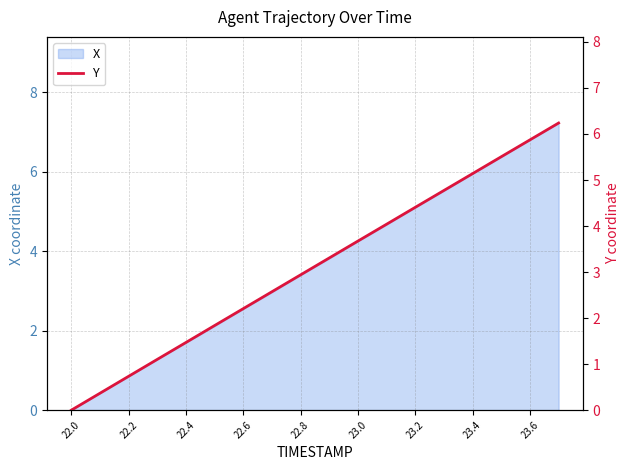

What is the value of the 16th point from the left?

5.5